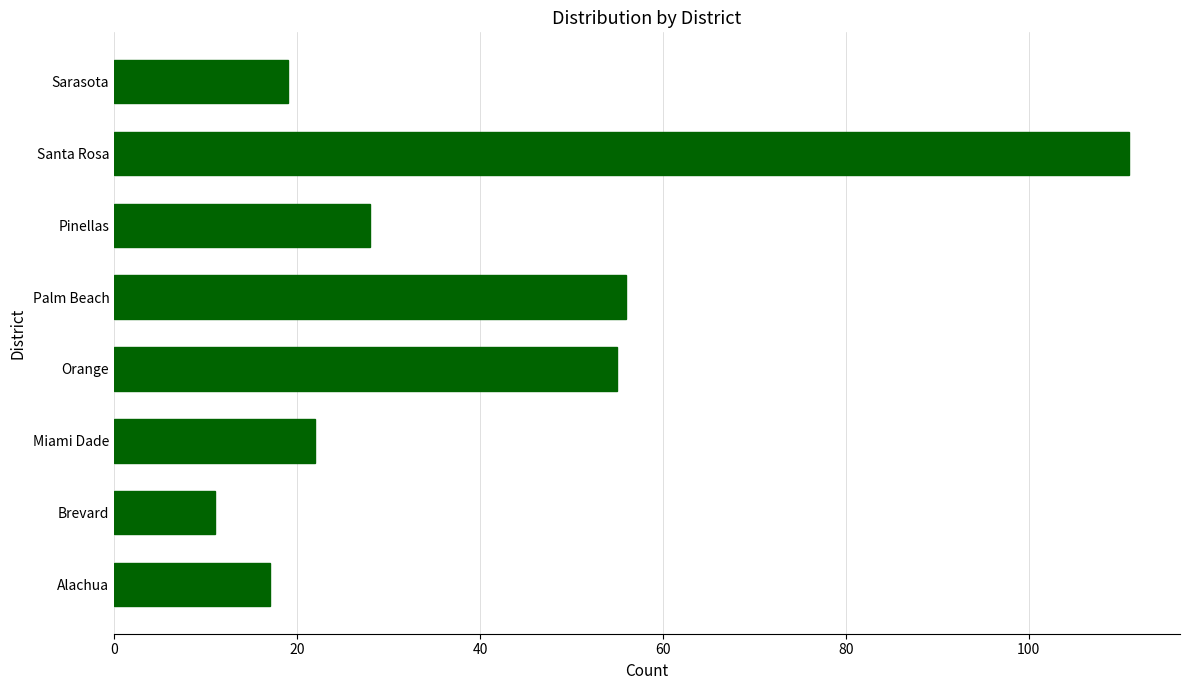

Rank the categories by value from highest to lowest.

Santa Rosa, Palm Beach, Orange, Pinellas, Miami Dade, Sarasota, Alachua, Brevard